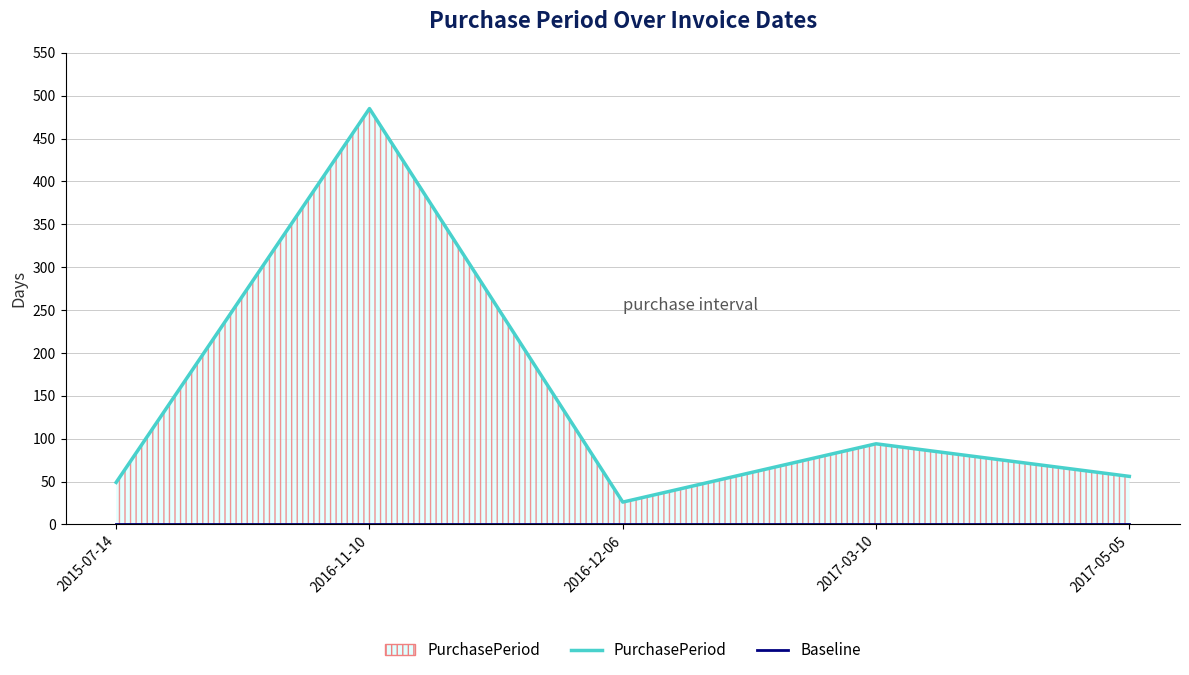

Read the PurchasePeriod line value at 2016-12-06, to the nearest 50.

50